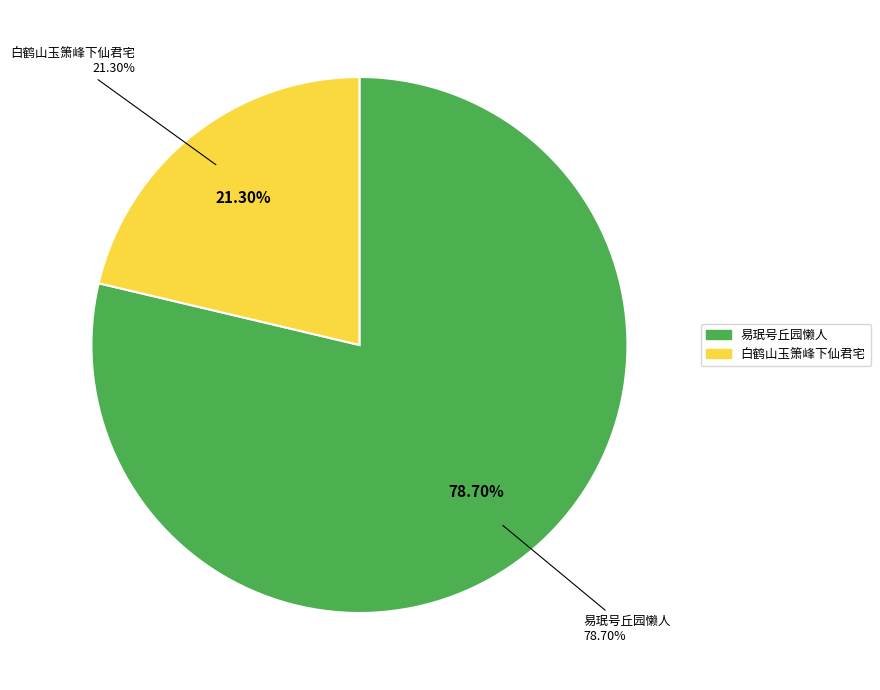

To the nearest percent, what is the difference between the 白鹤山·玉箫峰下仙君宅 and 易珉，号丘园懒人。鹤山人。洪武、永乐间人。《鹤山玉桥易氏族谱》有传永乐元旦 slice percentages?

57%